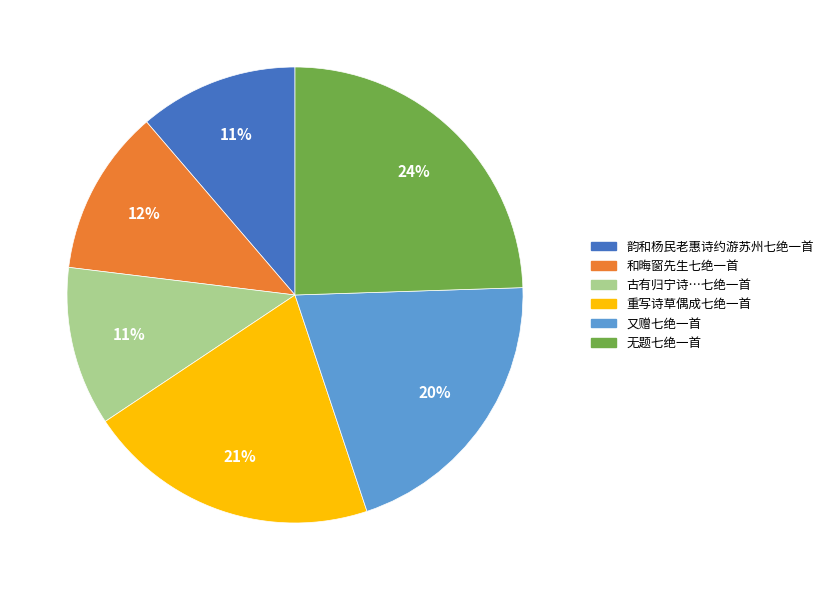

To the nearest percent, what is the difference between the largest and smallest slice percentages?

13%